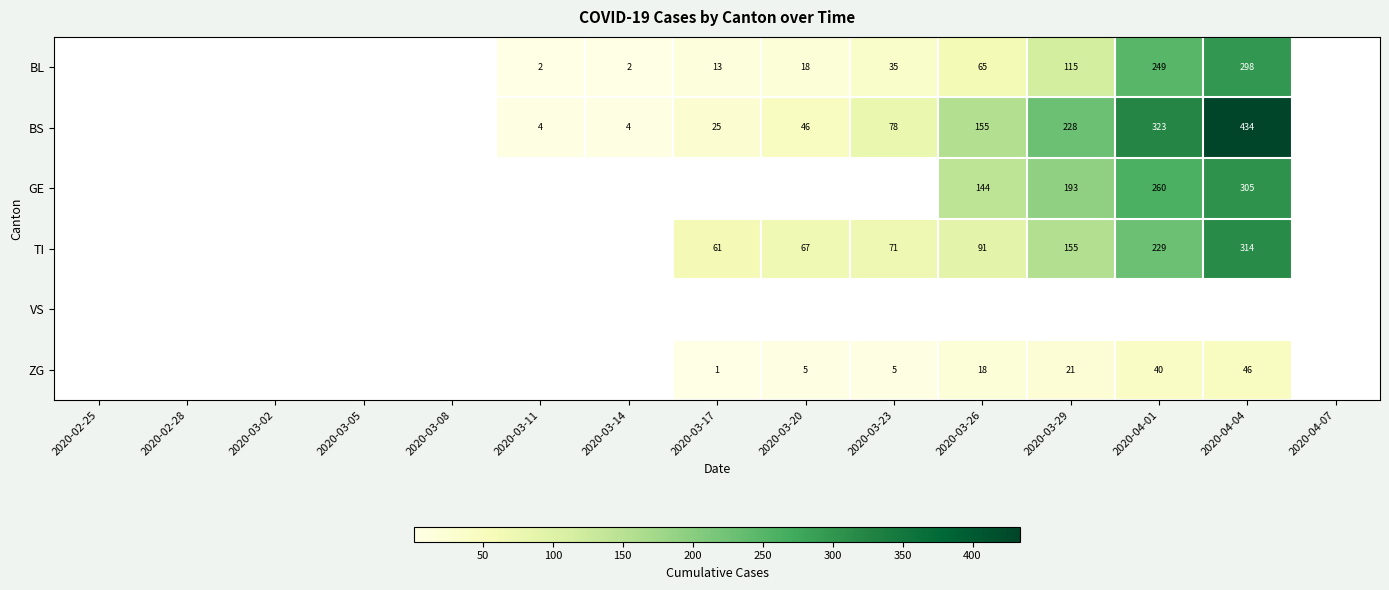

What is the sum of the BS values at 2020-03-23 and 2020-04-04?

512